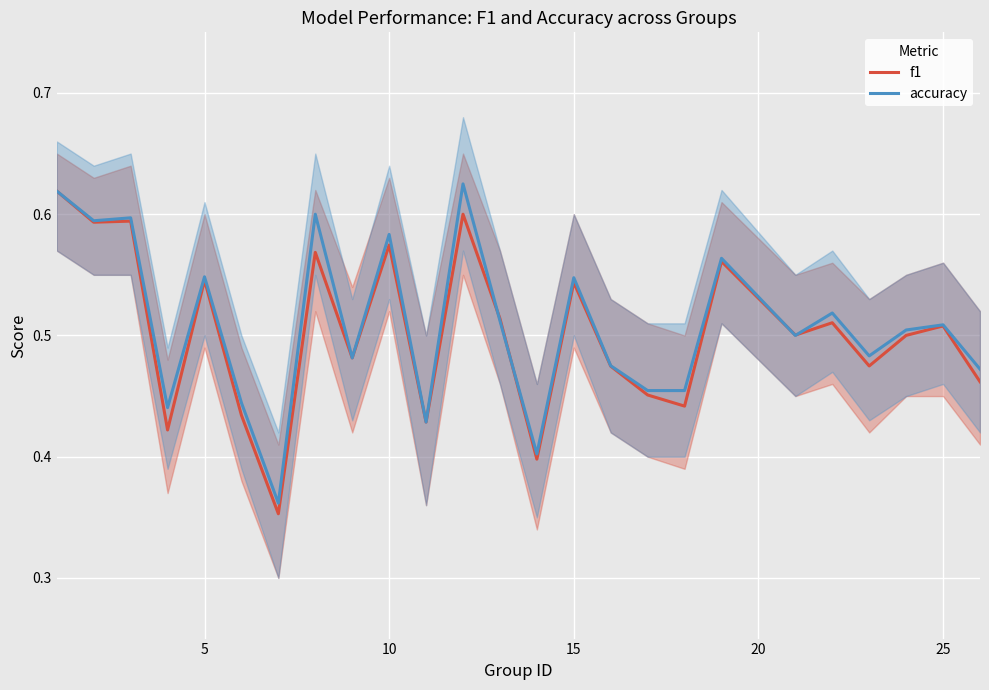

What is the minimum value shown in the chart?

0.4